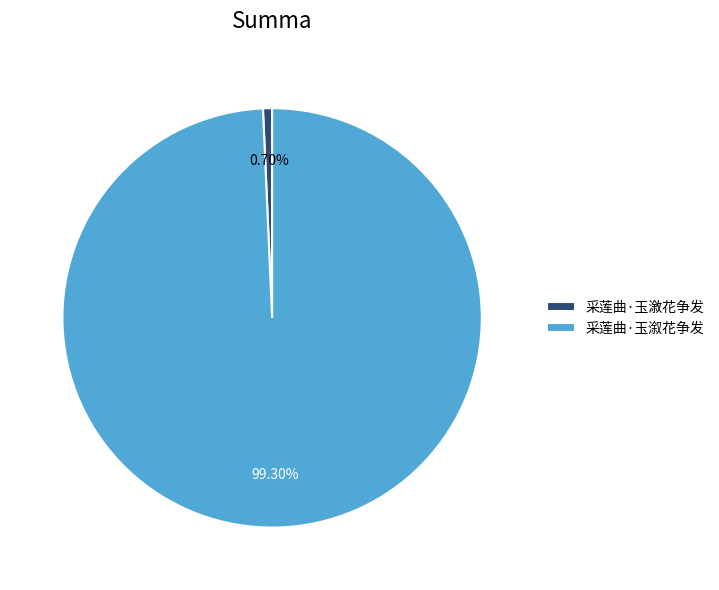

To the nearest percent, what is the difference between the largest and smallest slice percentages?

99%